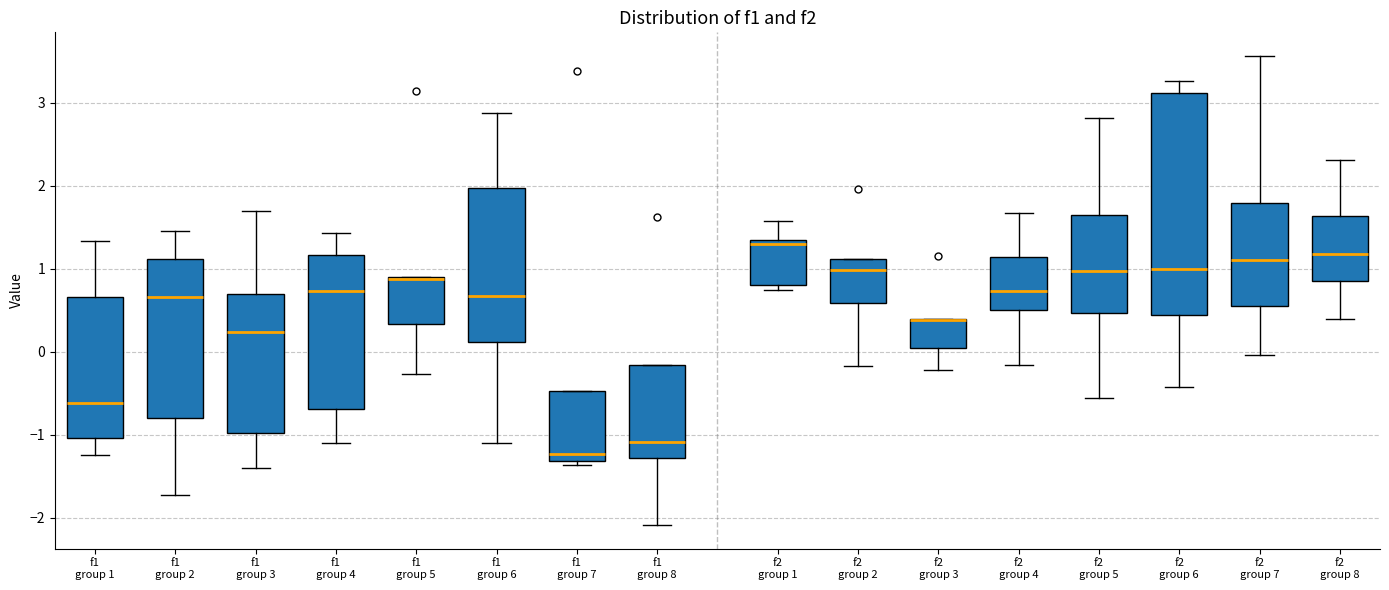

Reading left to right, transcribe this box plot: for each box, give where its median line is, the range the box spans, and where its two whiskers end, as read against the y-axis. The values are not printed on the chart, so give them approximately, as read against the axis.

f1 group 1: median -0.6, box -1.0 to 0.7, whiskers -1.2 to 1.3
f1 group 2: median 0.7, box -0.8 to 1.1, whiskers -1.7 to 1.5
f1 group 3: median 0.2, box -1.0 to 0.7, whiskers -1.4 to 1.7
f1 group 4: median 0.7, box -0.7 to 1.2, whiskers -1.1 to 1.4
f1 group 5: median 0.9 (drawn on the box's upper edge), box 0.3 to 0.9, whiskers -0.3 to 0.9
f1 group 6: median 0.7, box 0.1 to 2.0, whiskers -1.1 to 2.9
f1 group 7: median -1.2, box -1.3 to -0.5, whiskers -1.4 to -0.5
f1 group 8: median -1.1, box -1.3 to -0.2, whiskers -2.1 to -0.2
f2 group 1: median 1.3 (just below the box's upper edge), box 0.8 to 1.3, whiskers 0.7 to 1.6
f2 group 2: median 1.0, box 0.6 to 1.1, whiskers -0.2 to 1.1
f2 group 3: median 0.4 (drawn on the box's upper edge), box 0.0 to 0.4, whiskers -0.2 to 0.4
f2 group 4: median 0.7, box 0.5 to 1.1, whiskers -0.2 to 1.7
f2 group 5: median 1.0, box 0.5 to 1.7, whiskers -0.6 to 2.8
f2 group 6: median 1.0, box 0.4 to 3.1, whiskers -0.4 to 3.3
f2 group 7: median 1.1, box 0.6 to 1.8, whiskers 0.0 to 3.6
f2 group 8: median 1.2, box 0.9 to 1.6, whiskers 0.4 to 2.3